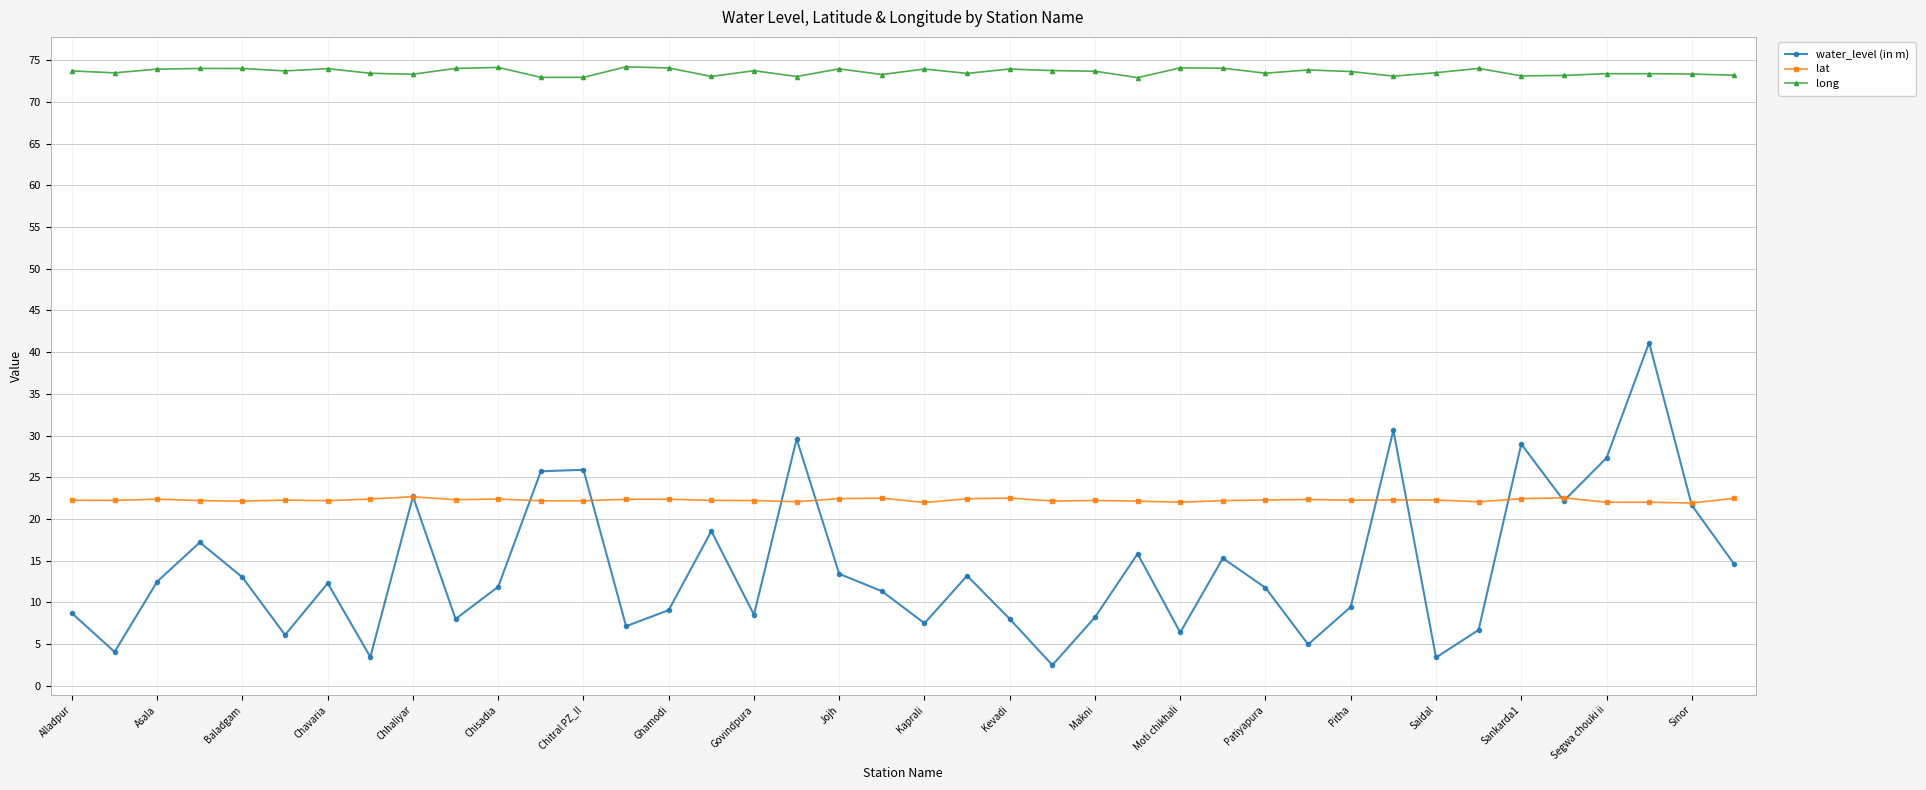

What is the average value of the lat series?

22.3